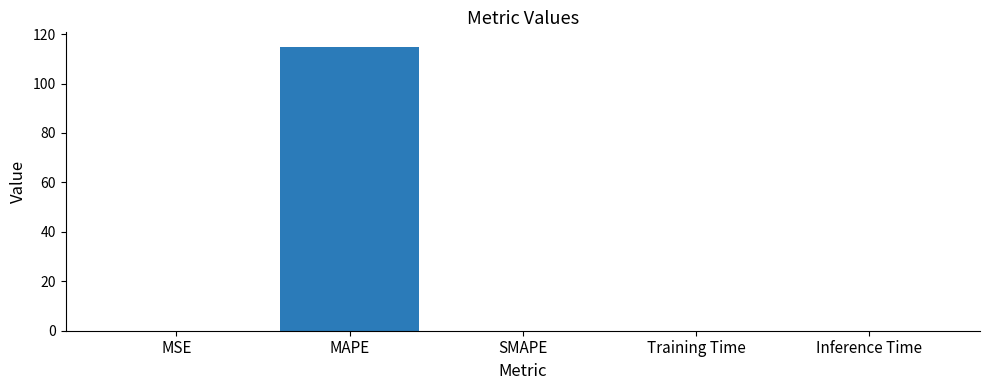

What value does the data have at MAPE?

115.0